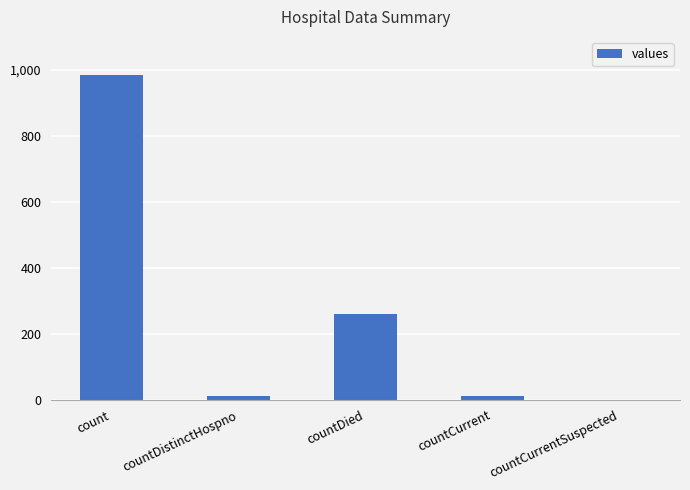

What is the sum of all values?

1267